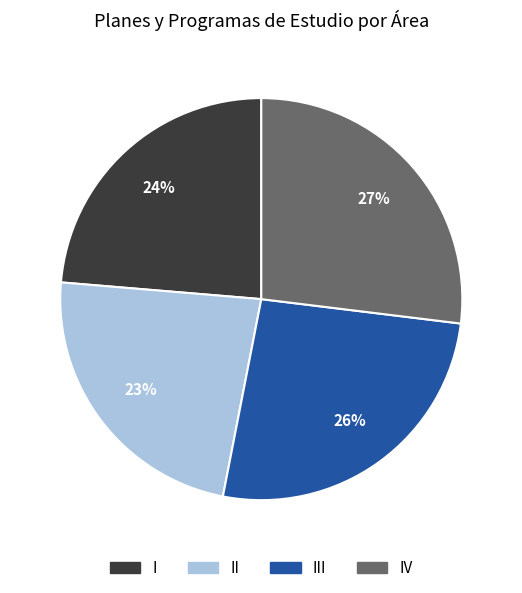

How many segments does this pie chart have?

4